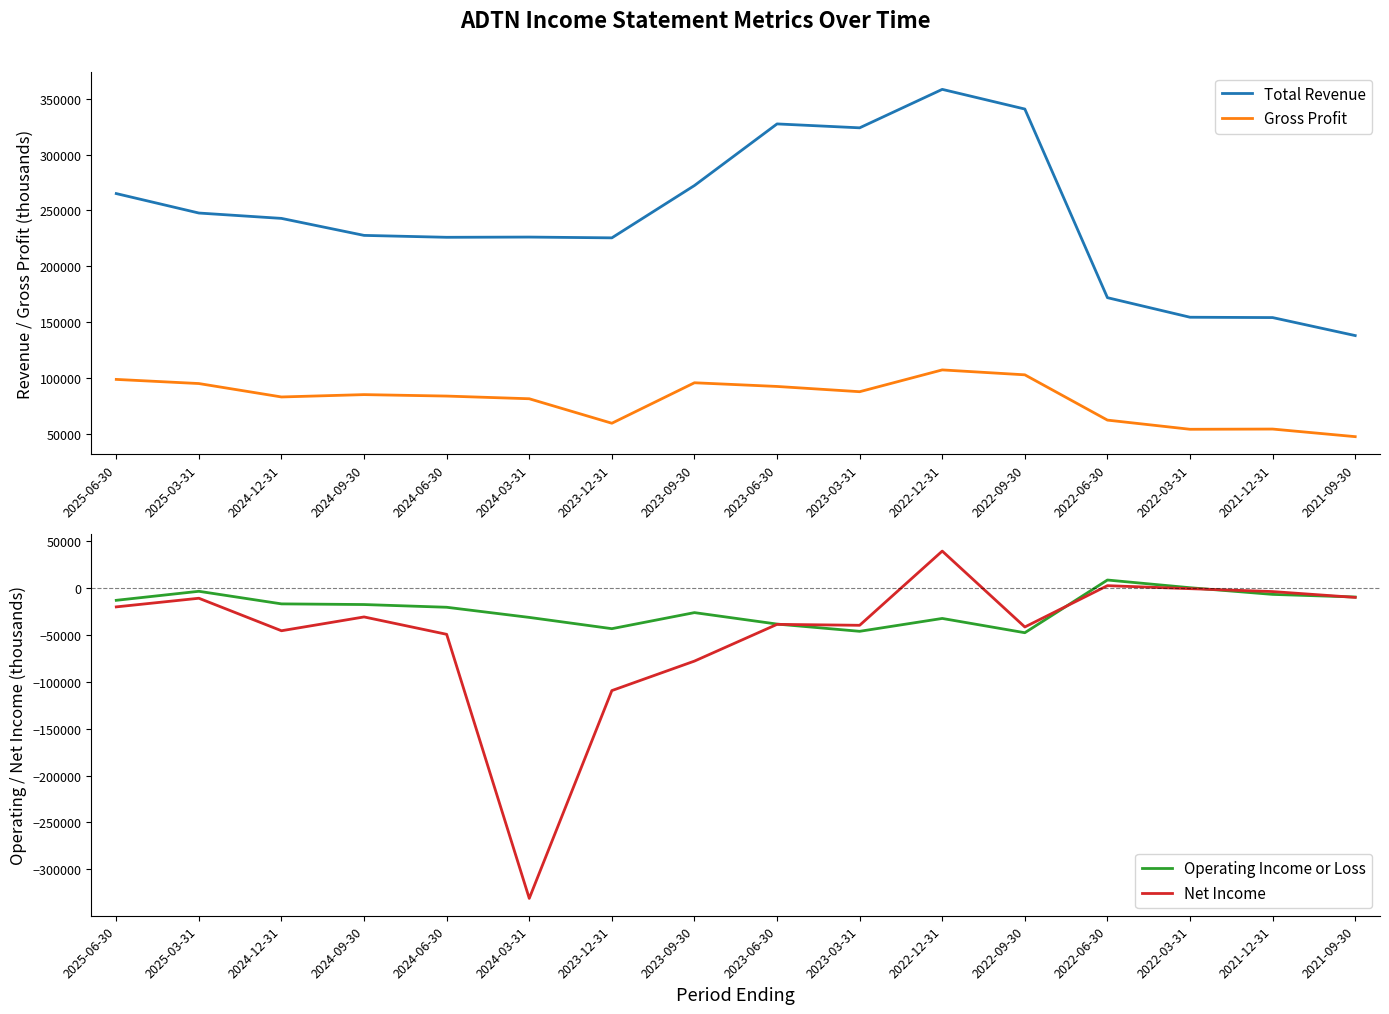

Is it true that Gross Profit equals 86215 at 2023-12-31?

False